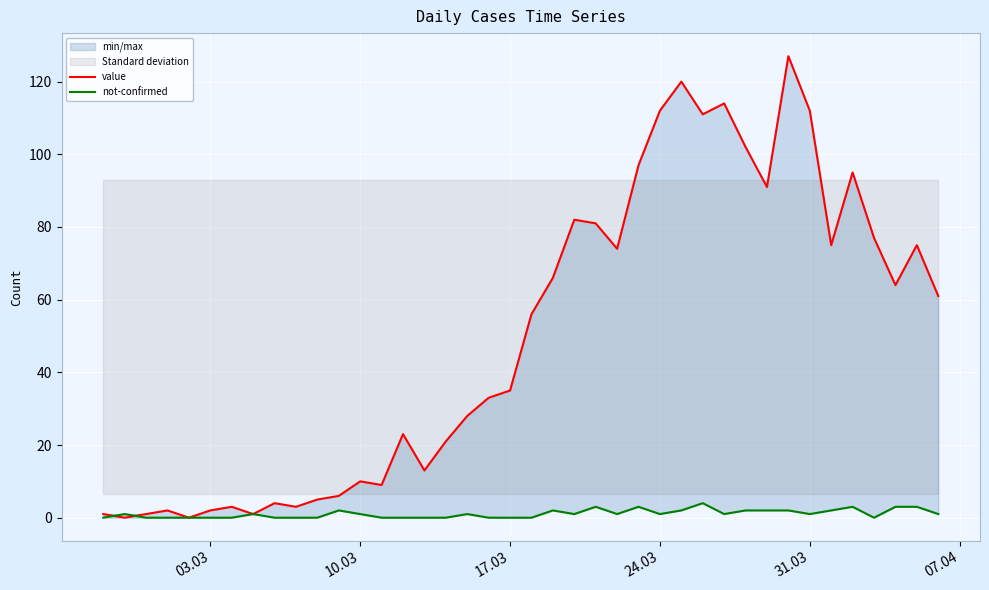

Which series has the largest range (max minus min)?

value